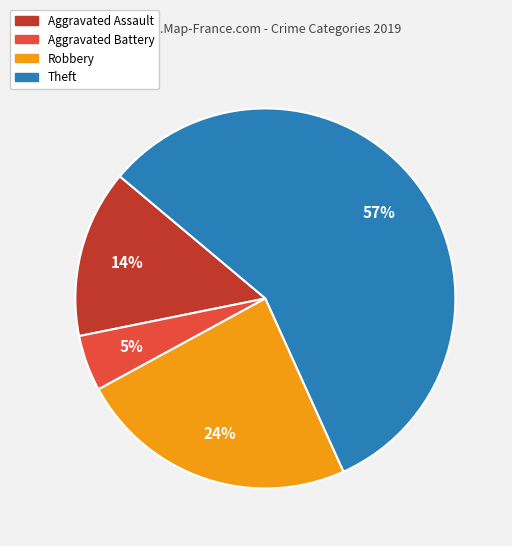

What is the ratio of the value at Aggravated Assault to the value at Robbery?

0.6